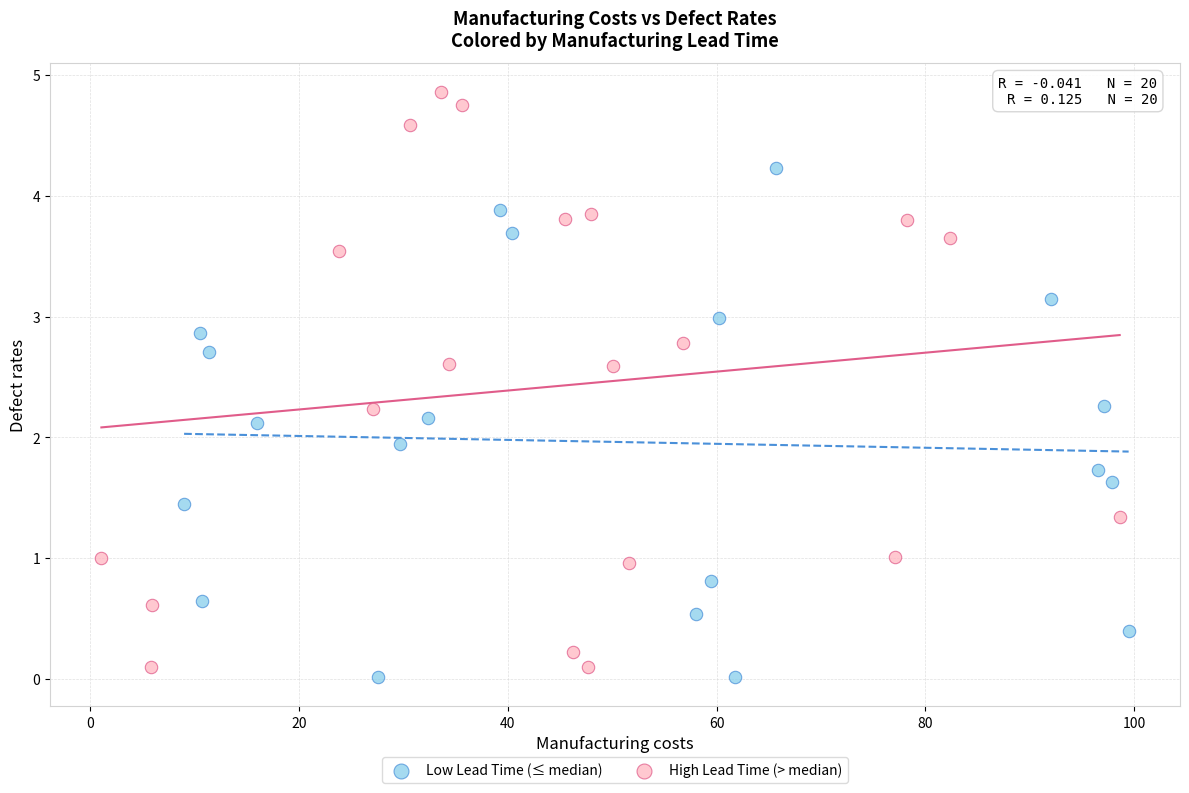

Which series reaches the minimum Y coordinate?

Low Lead Time (≤ median)